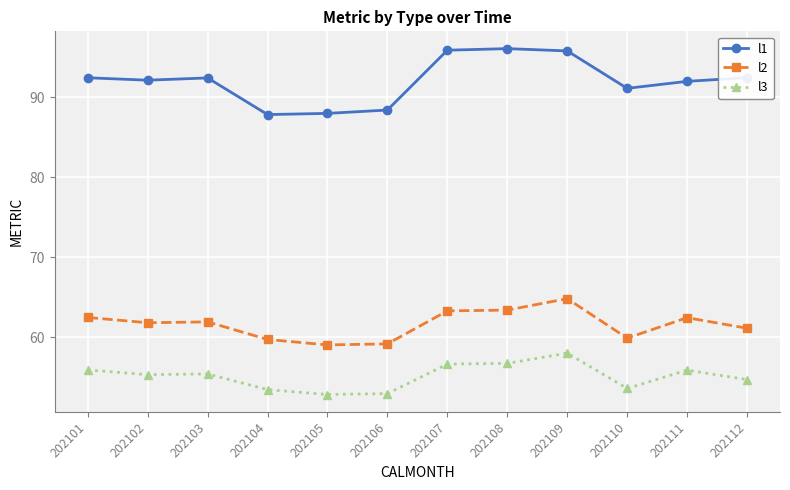

Rank the series by their average value, from highest to lowest.

l1, l2, l3